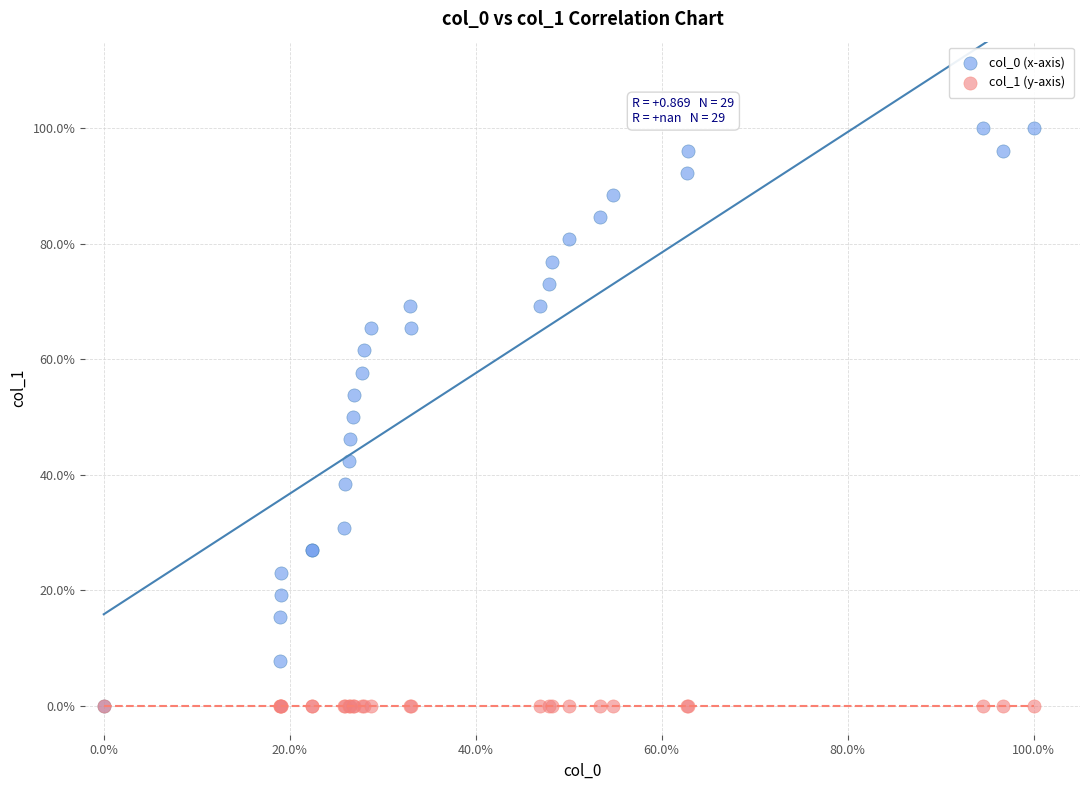

Which series contains the highest Y value?

col_0 (x-axis)